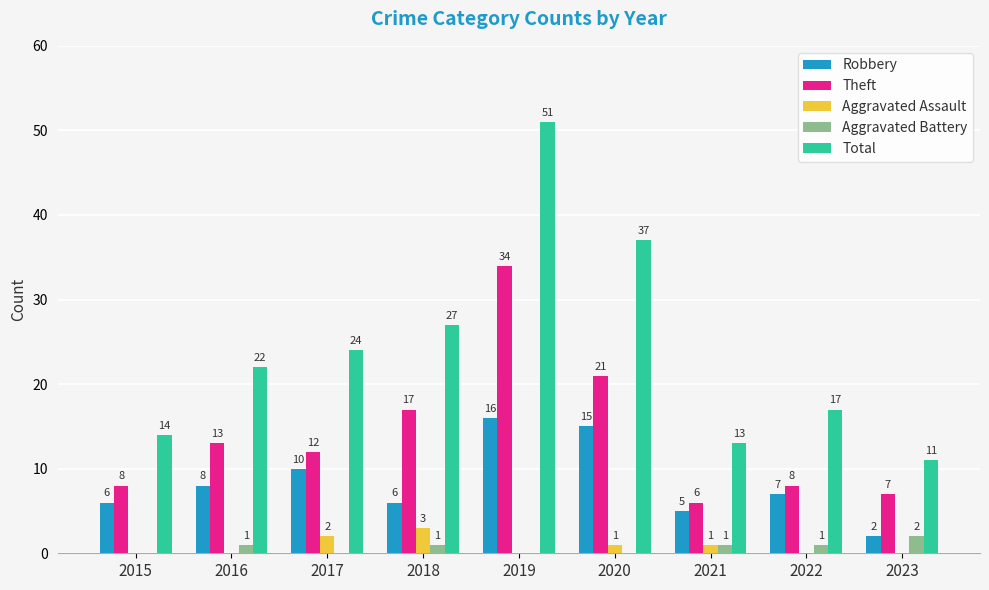

What is the spread (max minus min) of values at 2019?

51